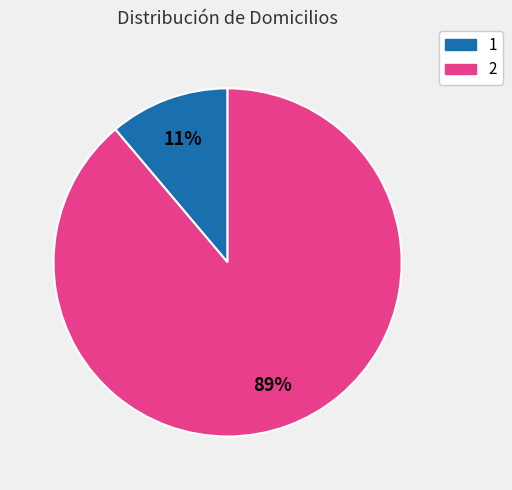

Does any single category account for the majority?

Yes